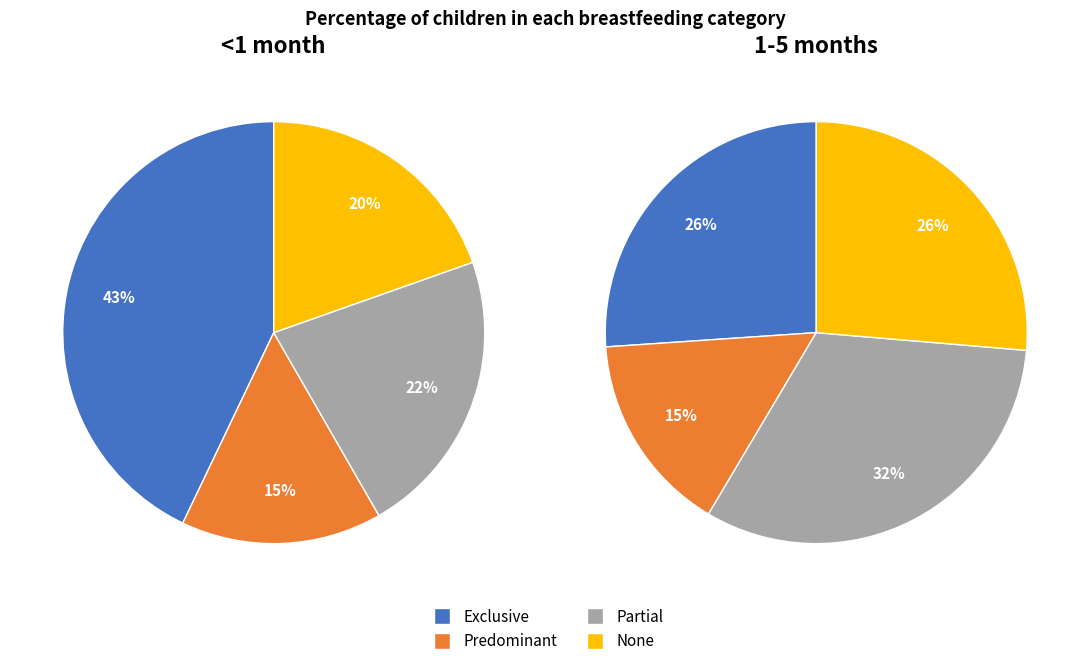

True or false: Partial accounts for 28% of the total.

False